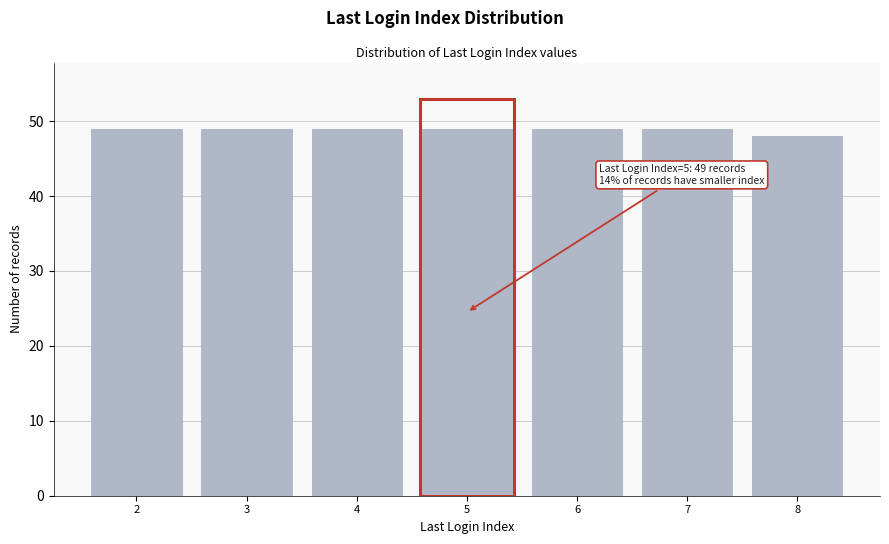

Reading left to right, list all the values displayed in this chart.

2=49	3=49	4=49	5=49	6=49	7=49	8=48